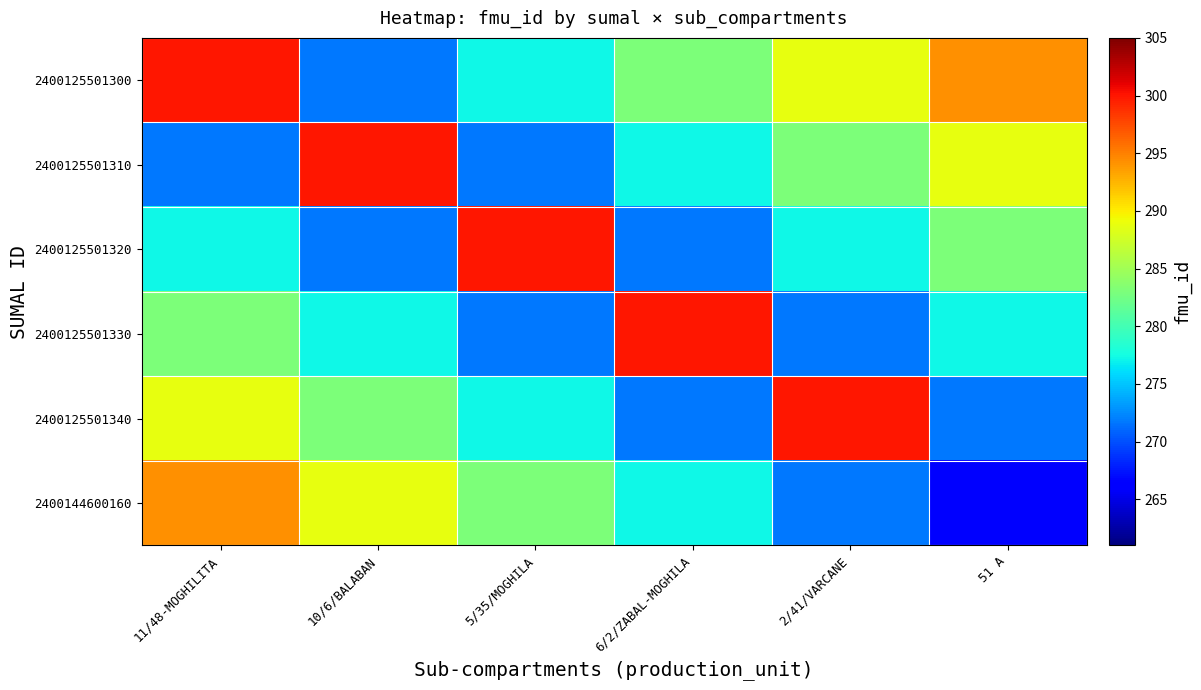

Rank the series by their maximum value, from highest to lowest.

2400125501300, 2400125501310, 2400125501320, 2400125501330, 2400125501340, 2400144600160